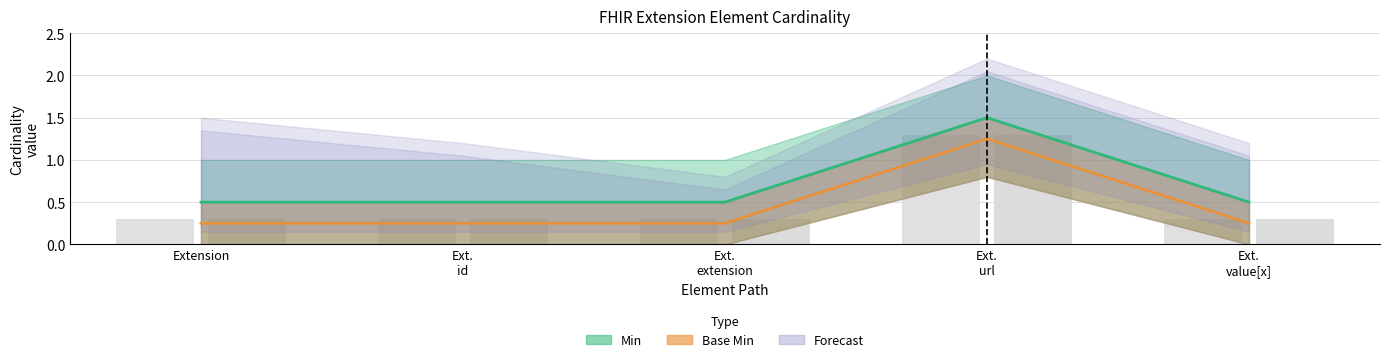

True or false: Min has a value of 0.5 at Ext. extension.

True